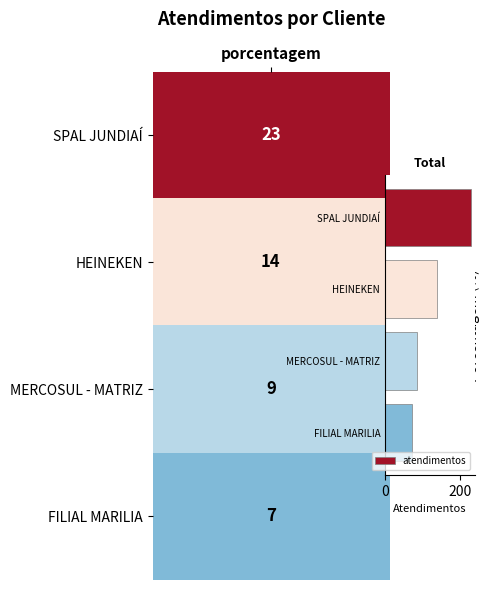

Rank the categories by value from highest to lowest.

SPAL JUNDIAÍ, HEINEKEN, MERCOSUL - MATRIZ, FILIAL MARILIA